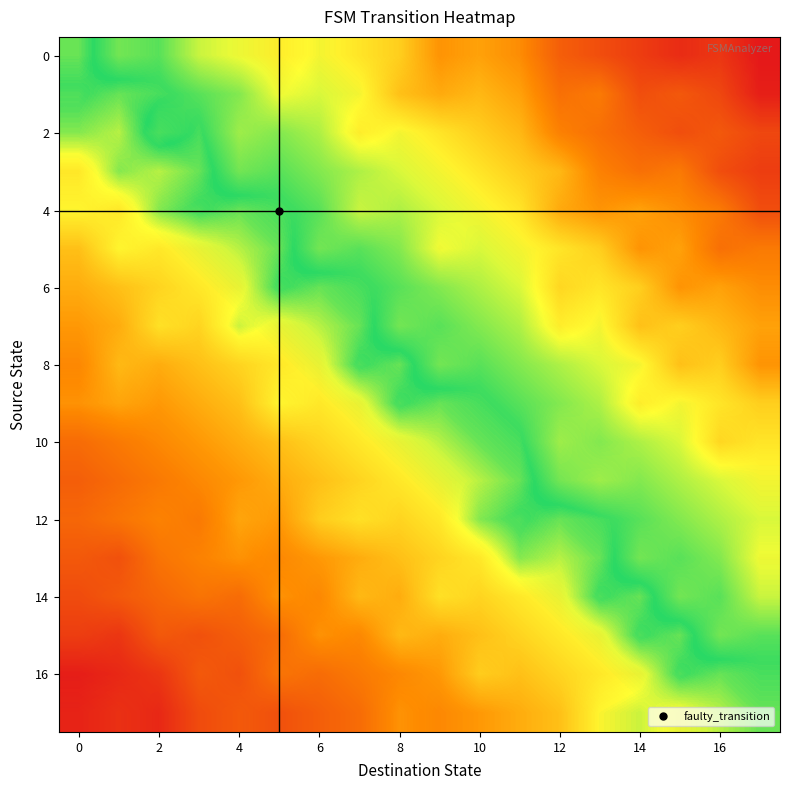

How many 10 values are between 0 and 1?

18